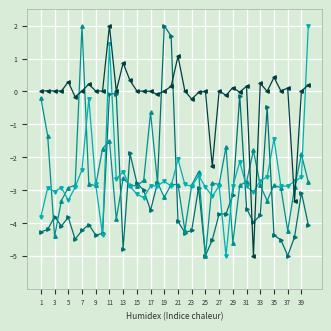

How many data points does each series have?

40